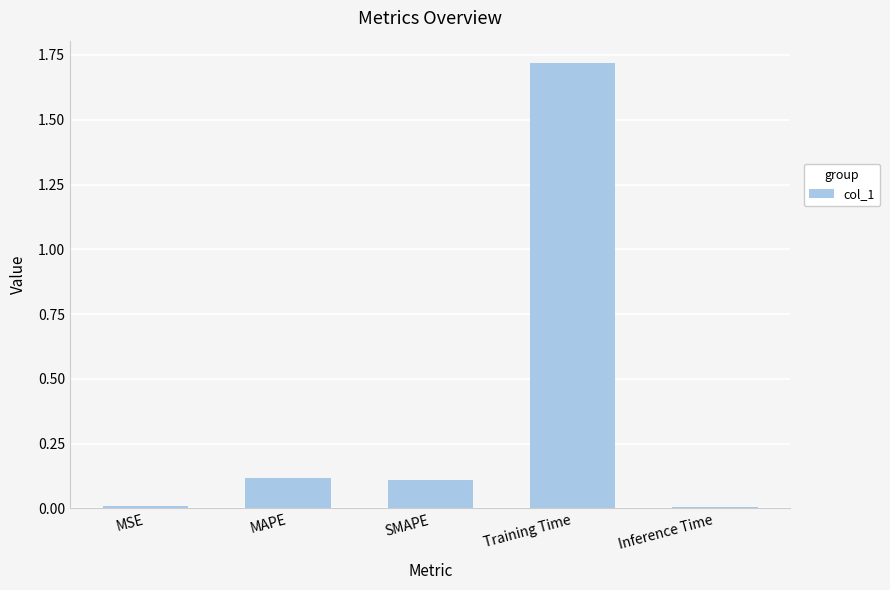

True or false: the data shows 0.1 at SMAPE.

True